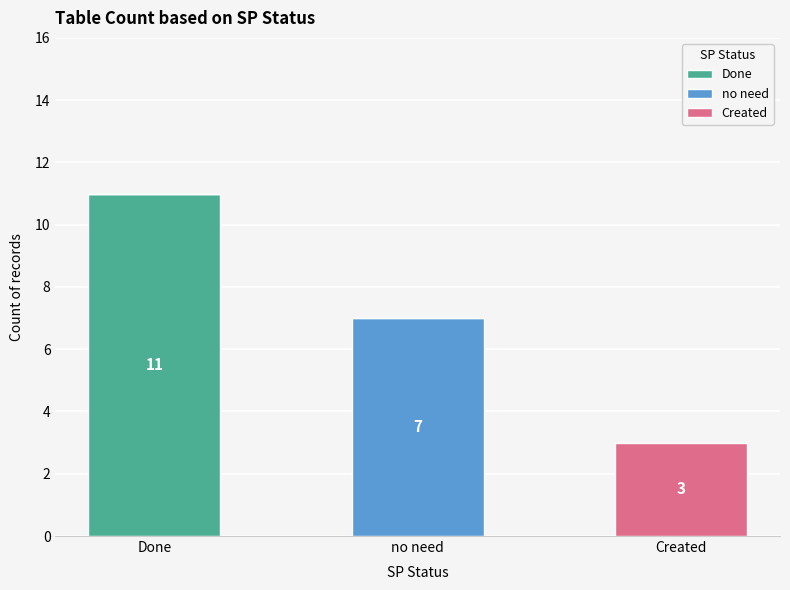

Reading left to right, transcribe the values for Done.

Done=11	no need=0	Created=0